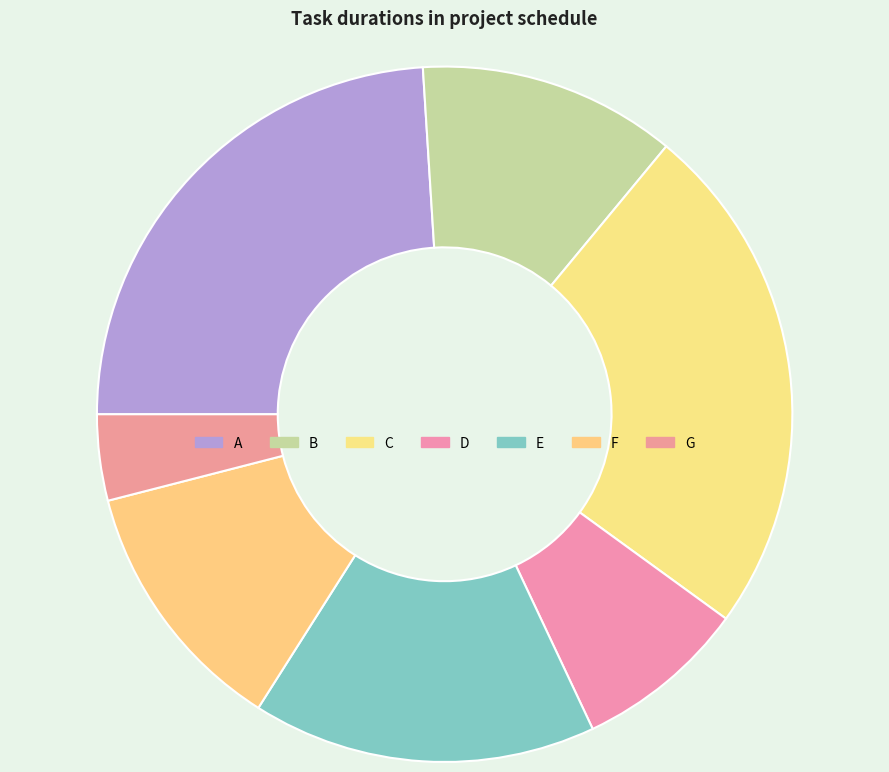

To the nearest percent, what is the difference between the A and E slice percentages?

8%